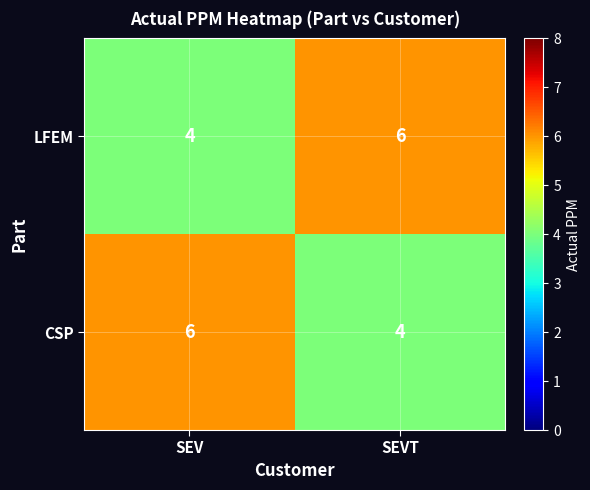

What is the sum of the CSP values at SEV and SEVT?

10